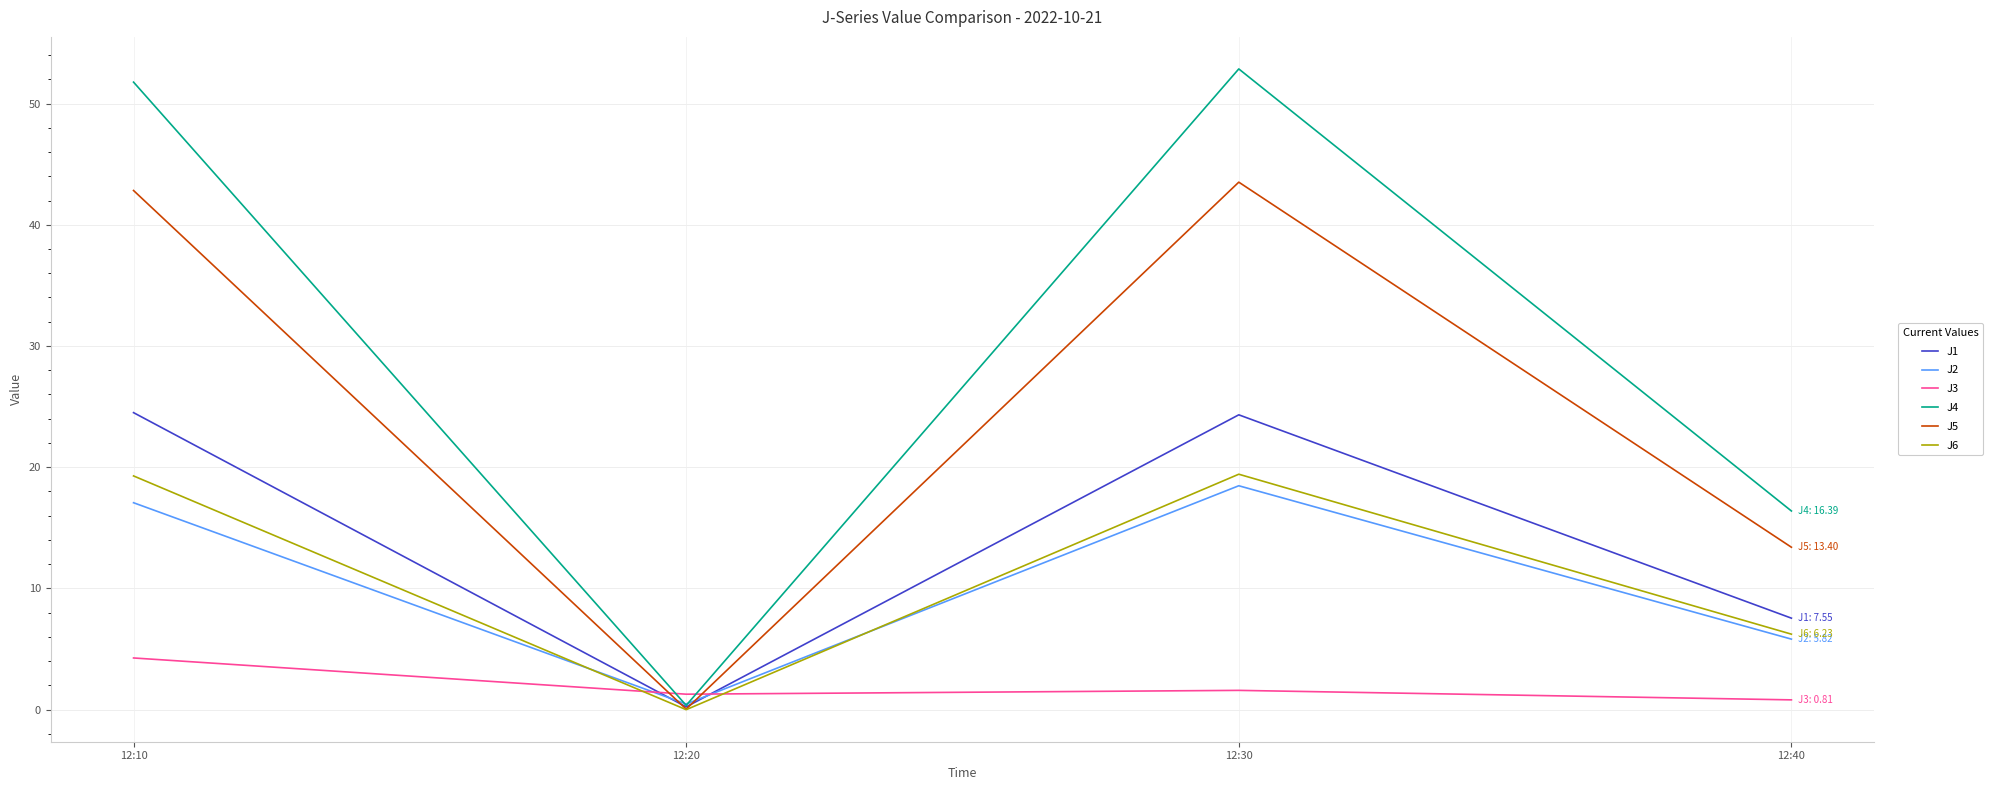

Where is J2 nearest to the value 9?

12:40